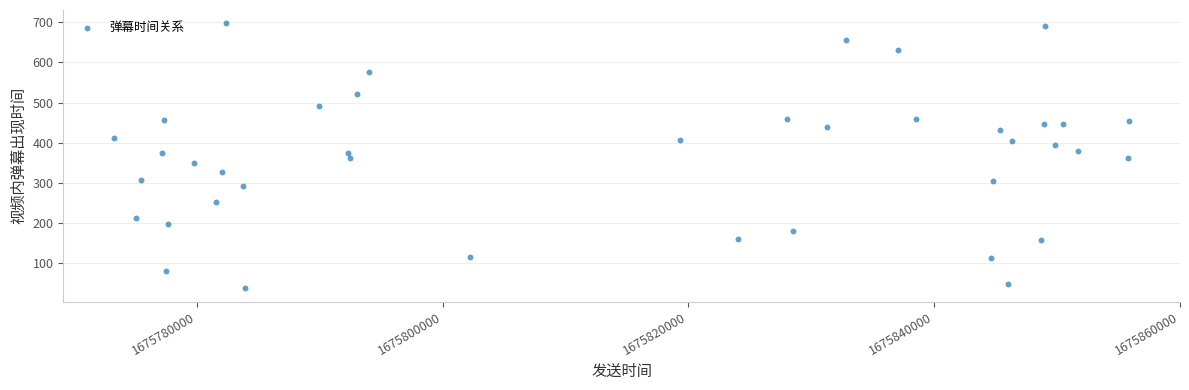

What is the range of Y values (max minus min)?

661.5